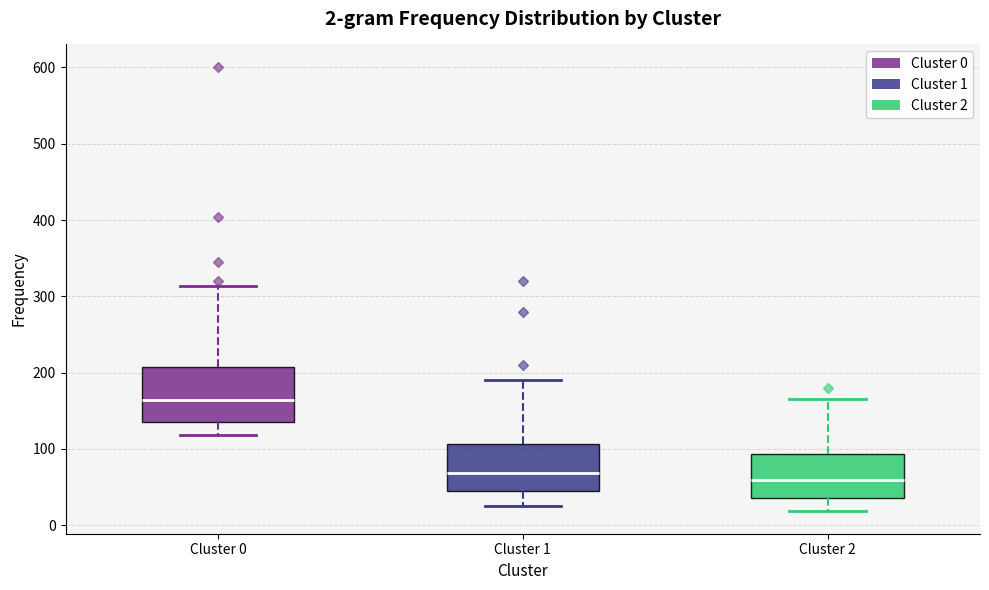

Comparing the boxes themselves (not the whiskers), which one is the tallest?

Cluster 0